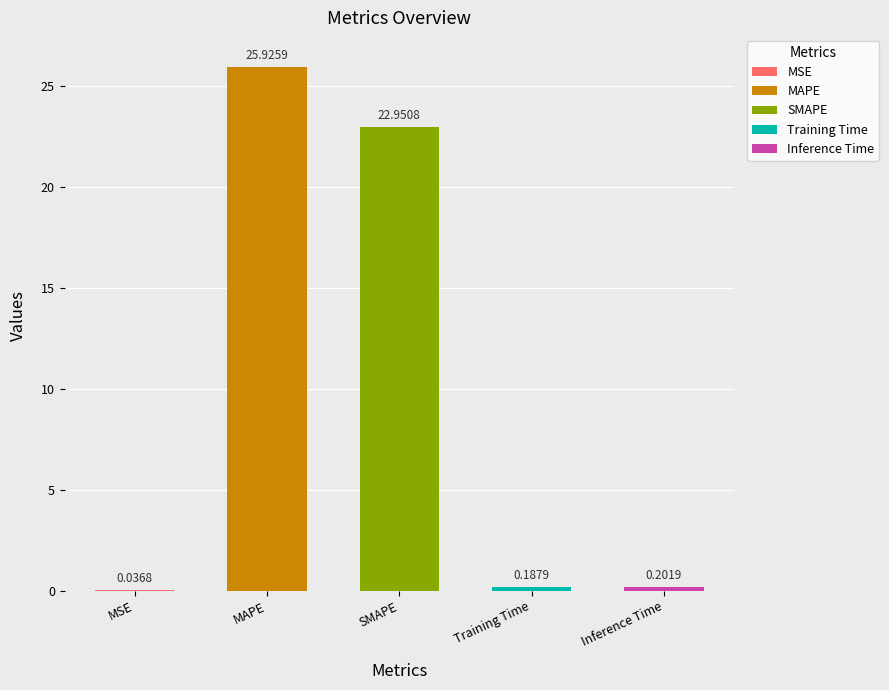

Where is the data nearest to the value 12?

SMAPE